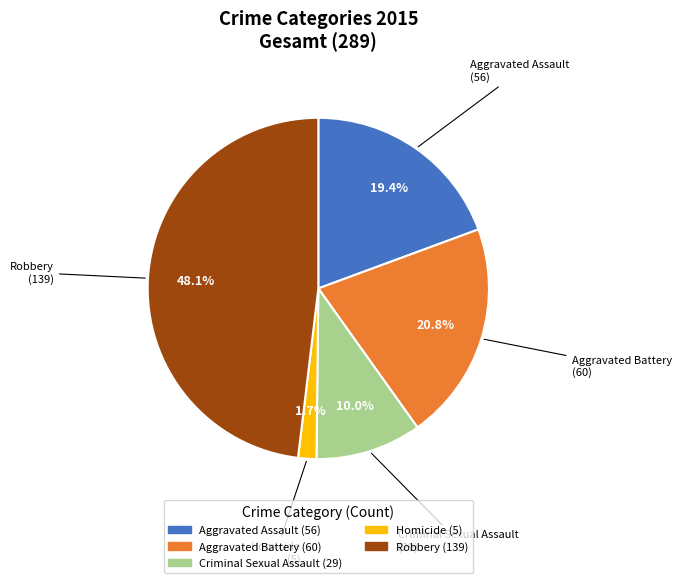

Between Homicide and Aggravated Assault, which is larger?

Aggravated Assault